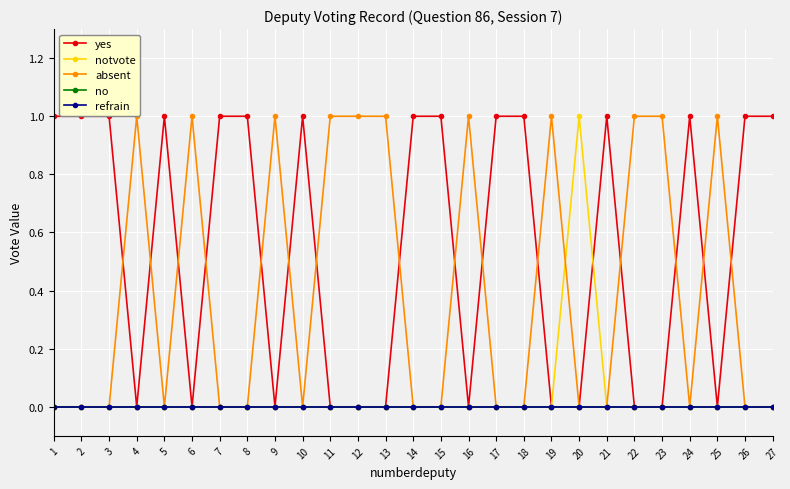

Does the chart have visible grid lines?

Yes